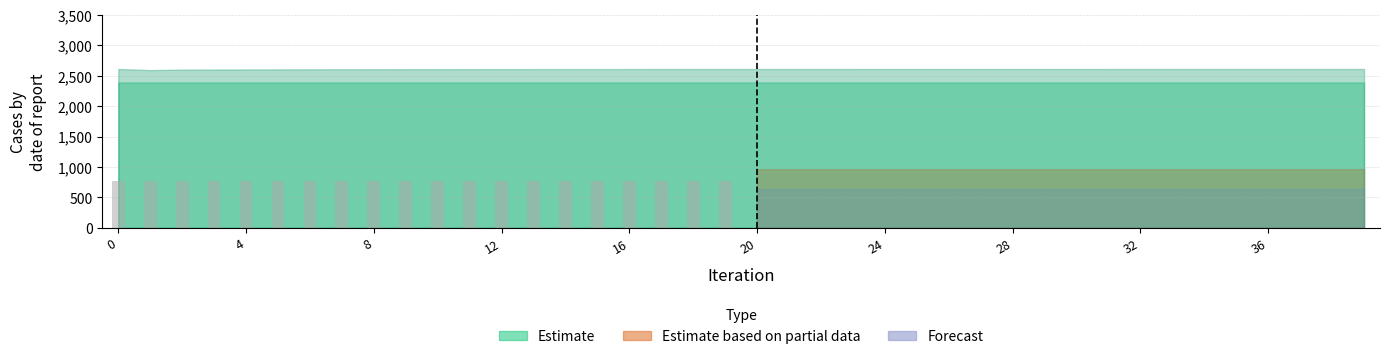

What is the value of the 20th bar from the left?

775.0